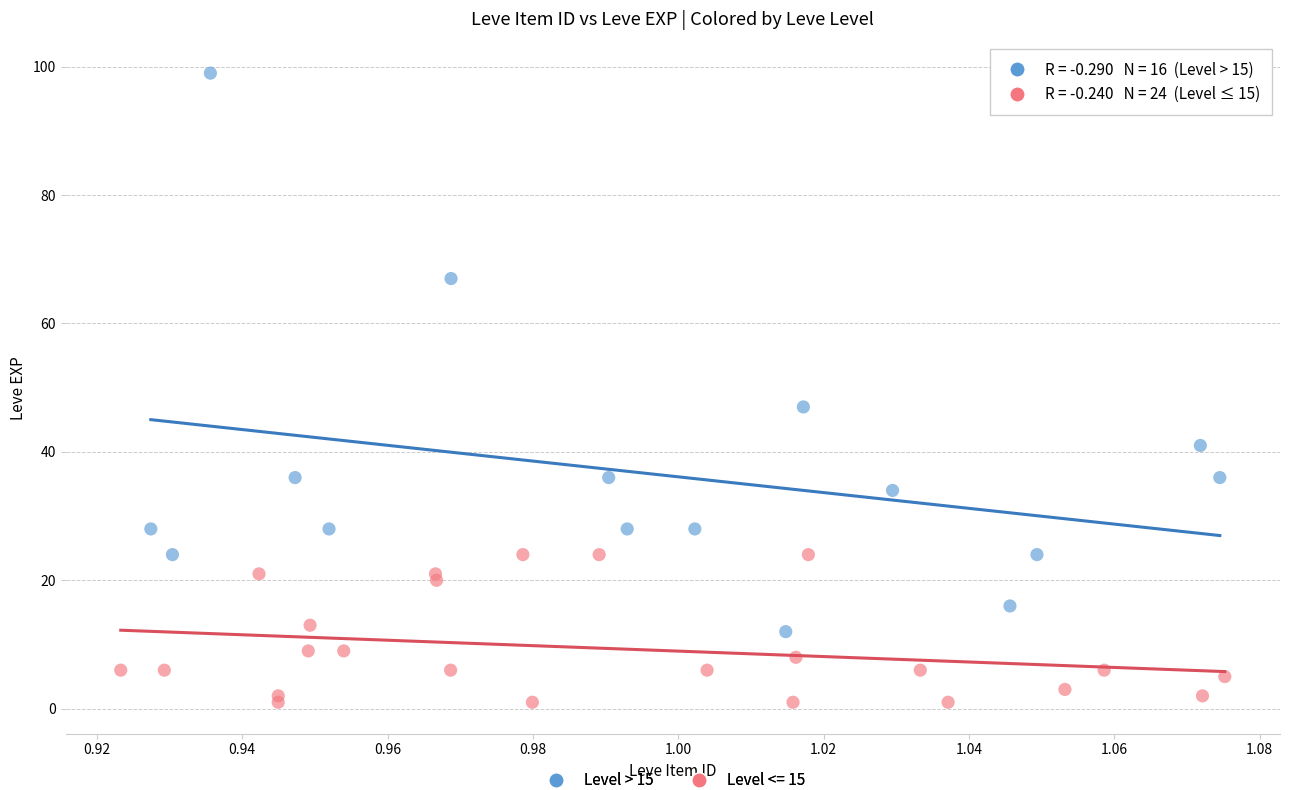

Which series contains the lowest Y value?

Level <= 15